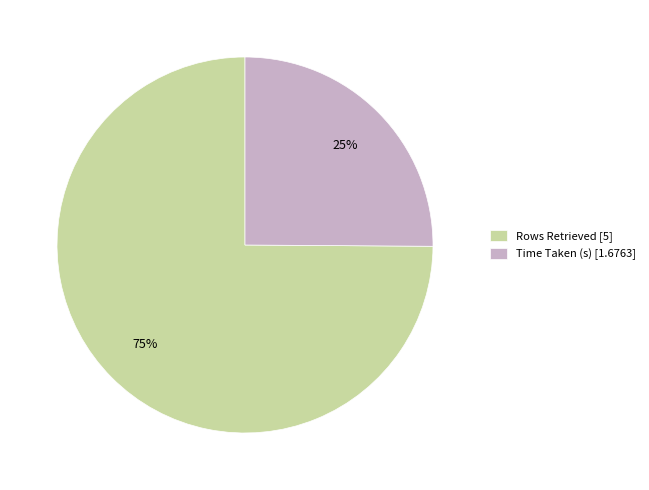

What percentage is the Rows Retrieved slice, to the nearest percent?

75%